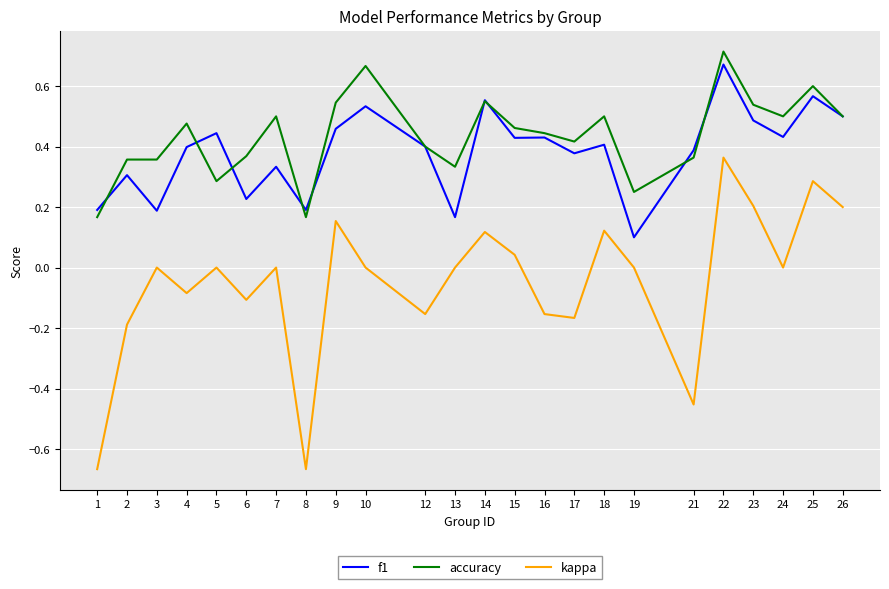

Between 17 and 25, which series saw the biggest shift?

kappa